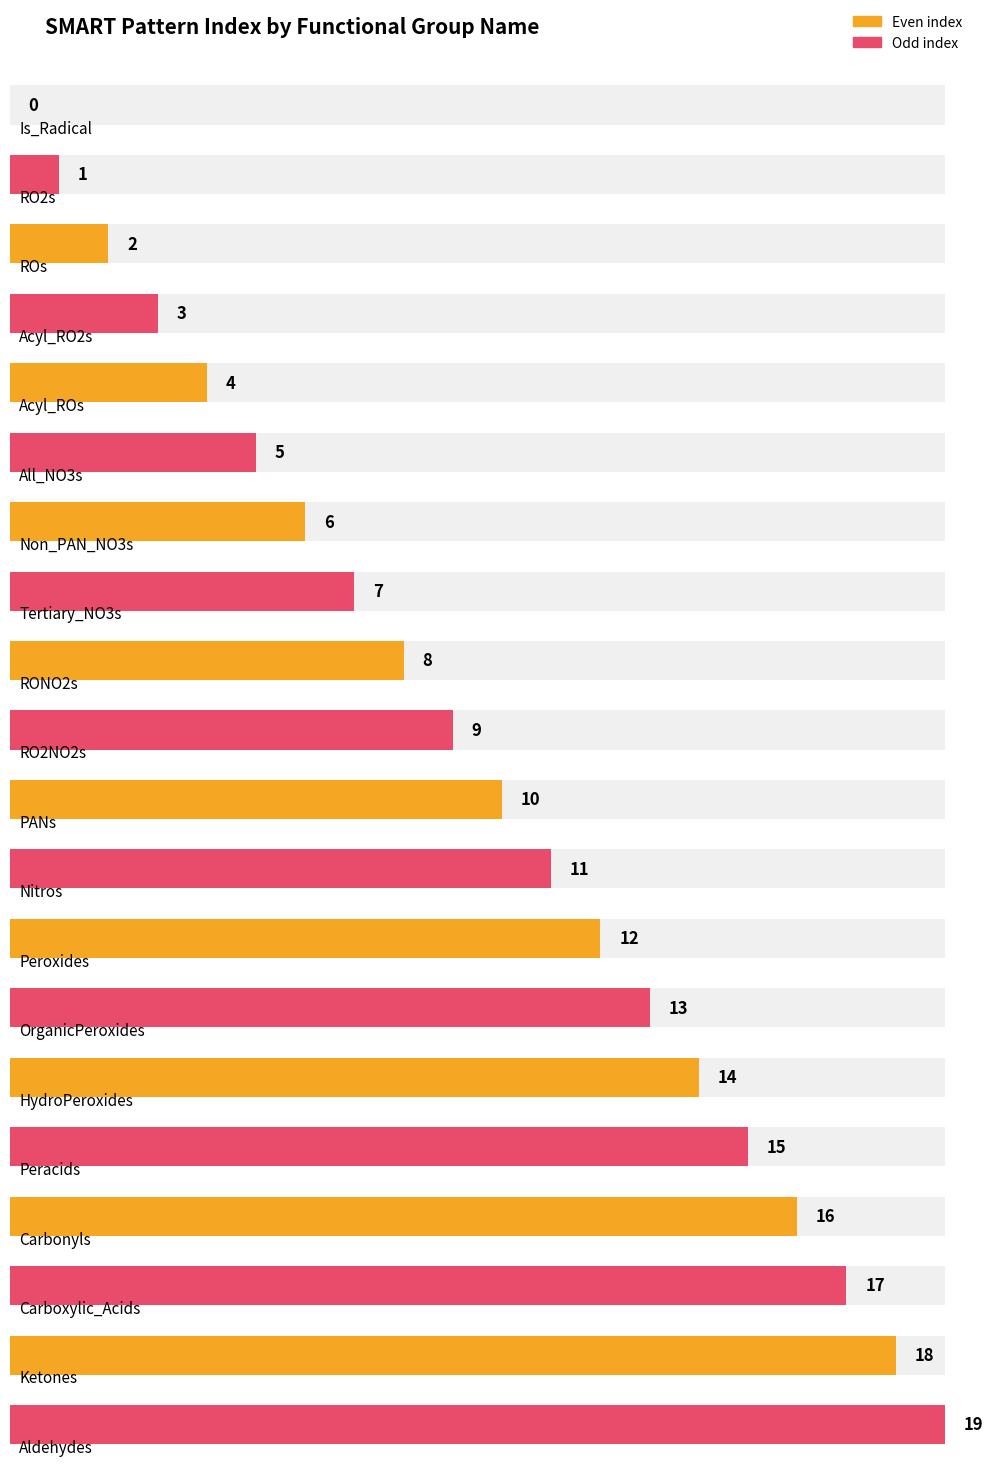

How many bars are there in total?

20